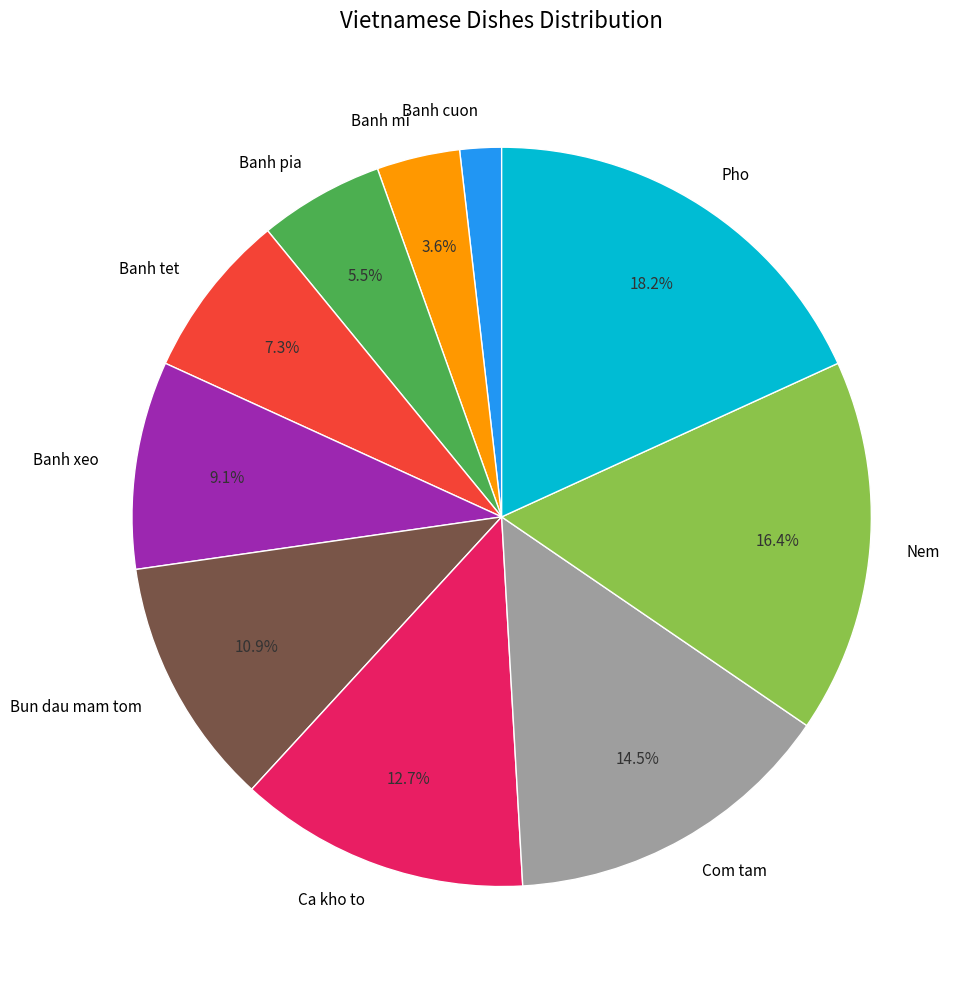

To the nearest percent, what is the difference between the Com tam and Nem slice percentages?

2%